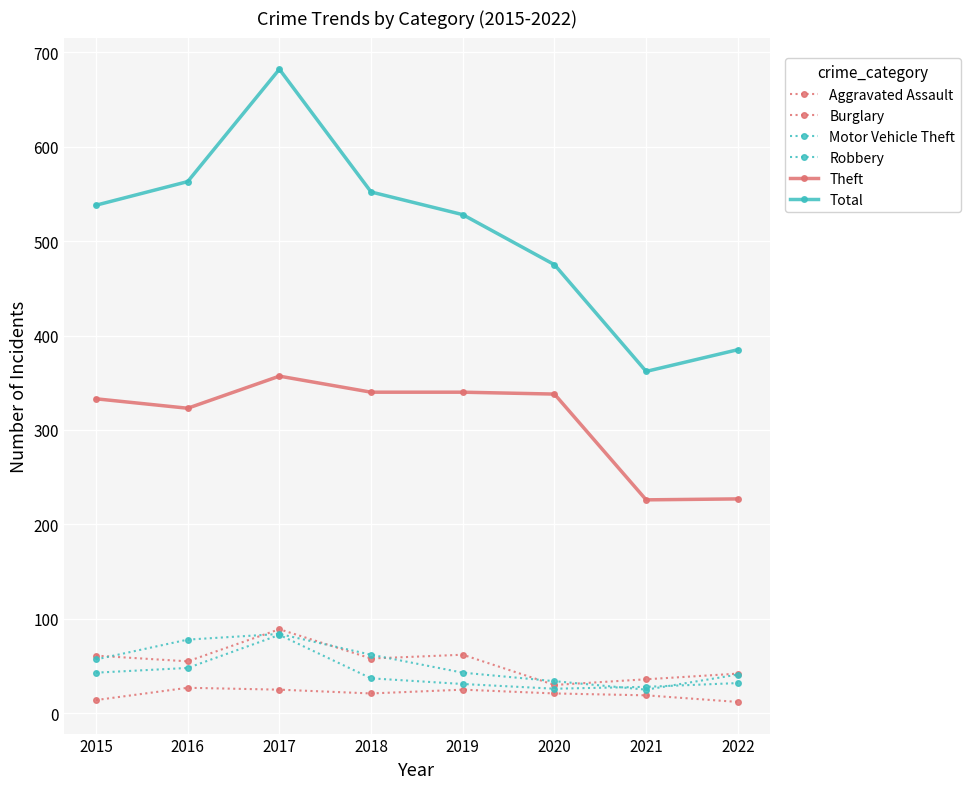

Does the chart have visible grid lines?

Yes